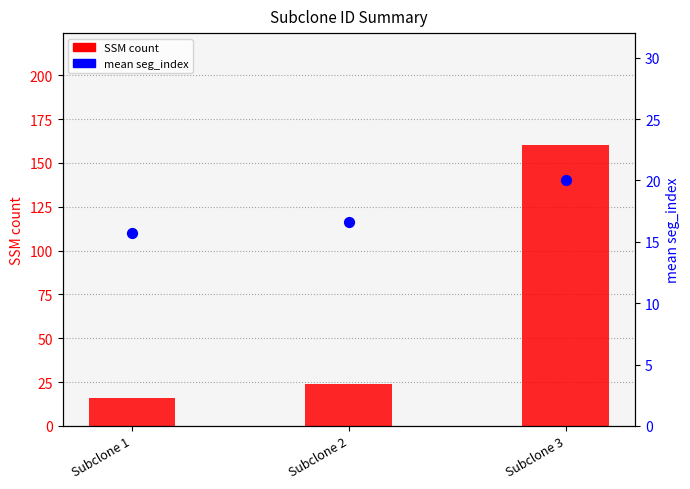

At how many categories does at least one series exceed 69?

1